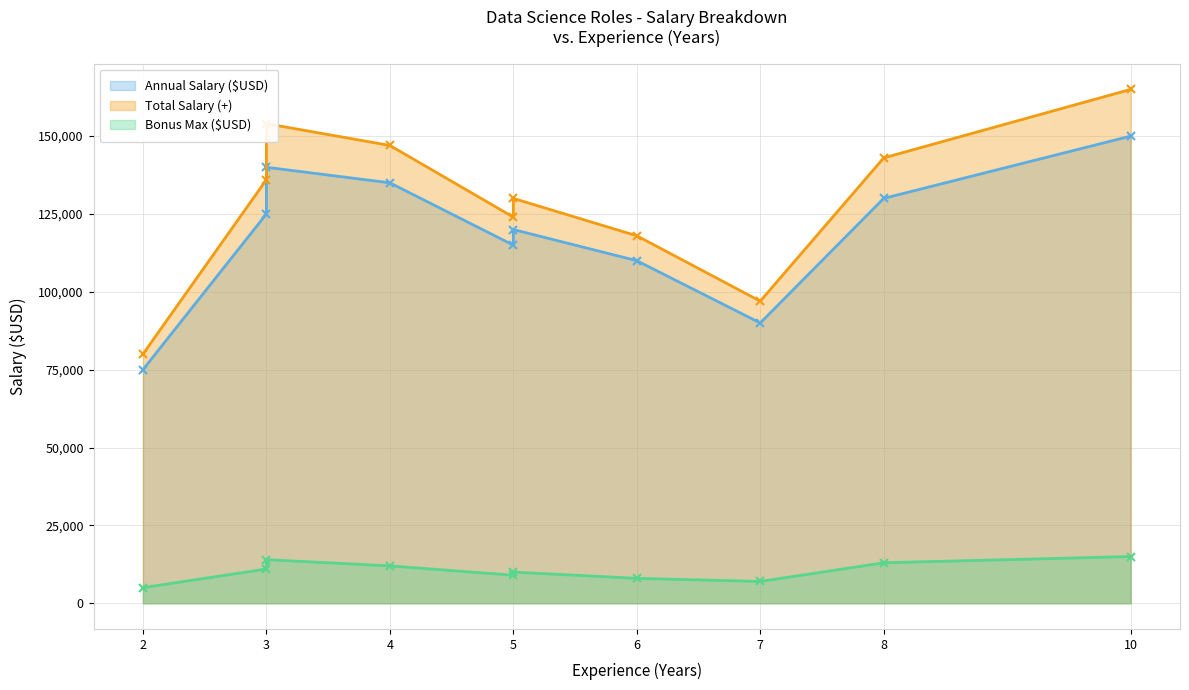

Does the chart display data point markers on the line(s)?

Yes